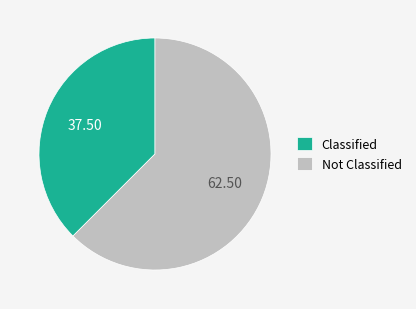

Do Not Classified and Classified together represent more than half of the pie?

Yes